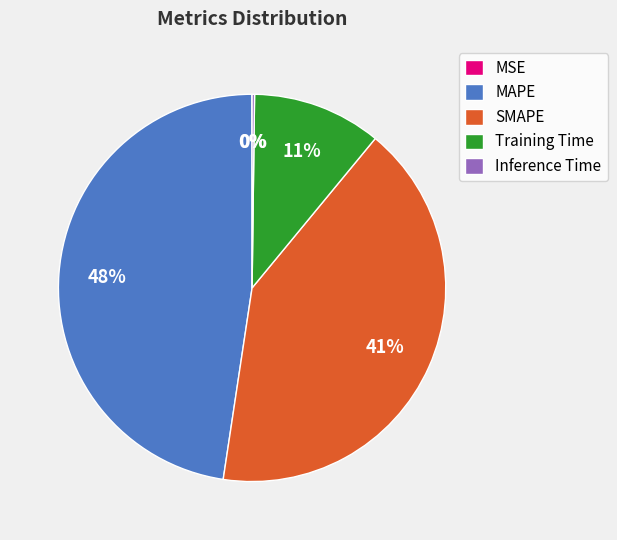

What percentage is the SMAPE slice, to the nearest percent?

41%